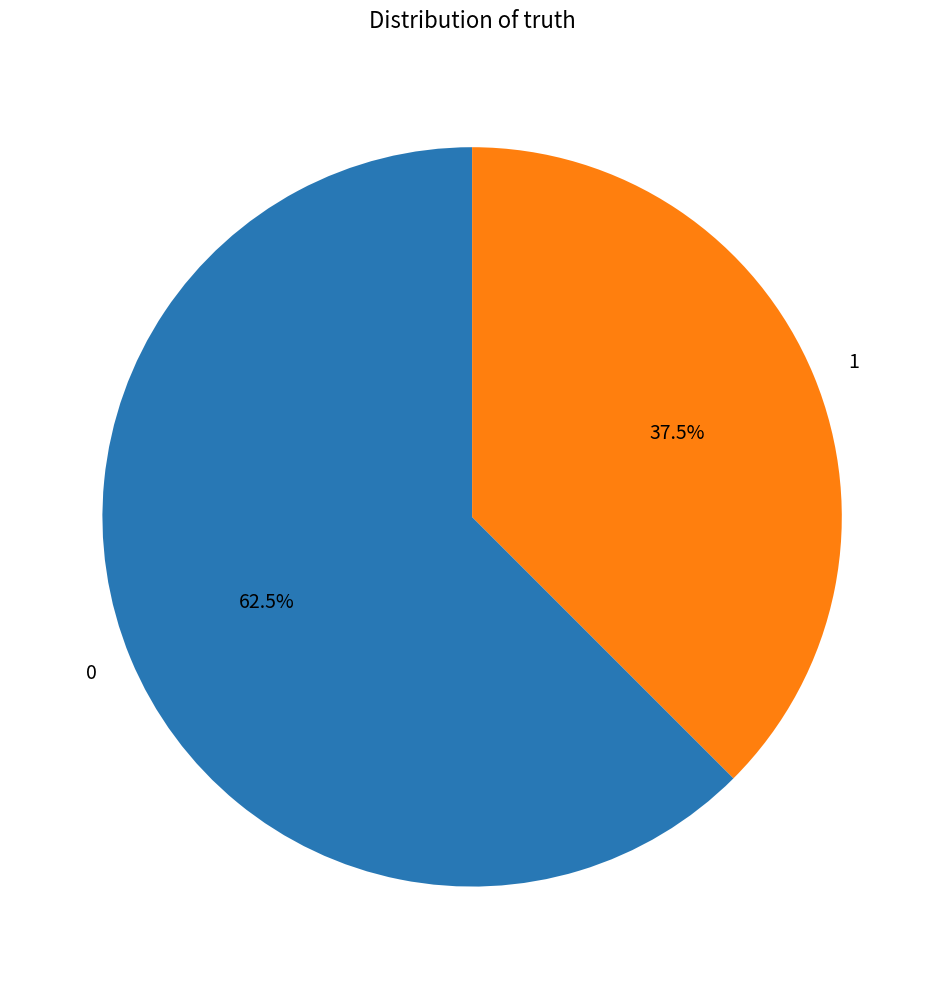

Approximately how many times larger is the value at 0 compared to 1?

1.7